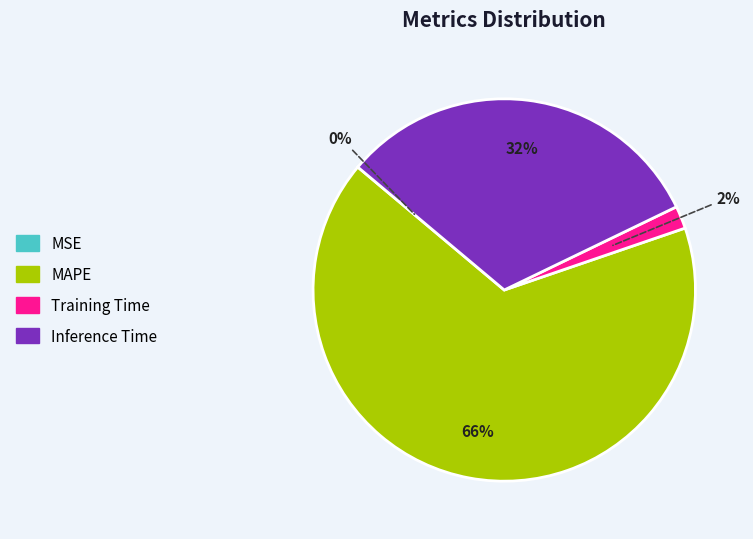

Which slice is the largest?

MAPE